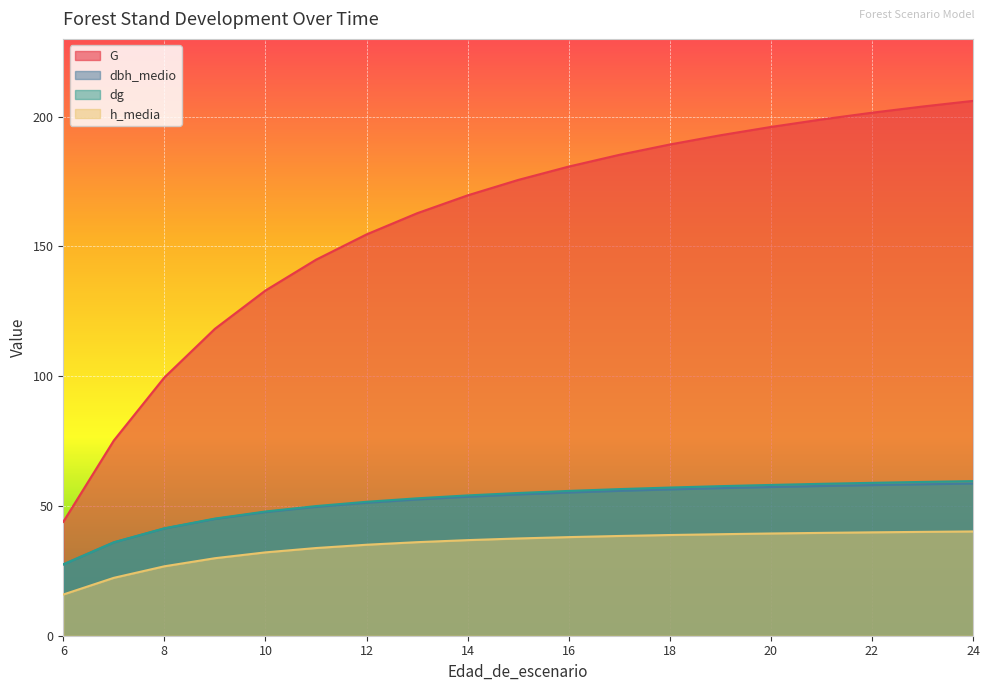

Rank the series by their maximum value, from lowest to highest.

h_media, dbh_medio, dg, G